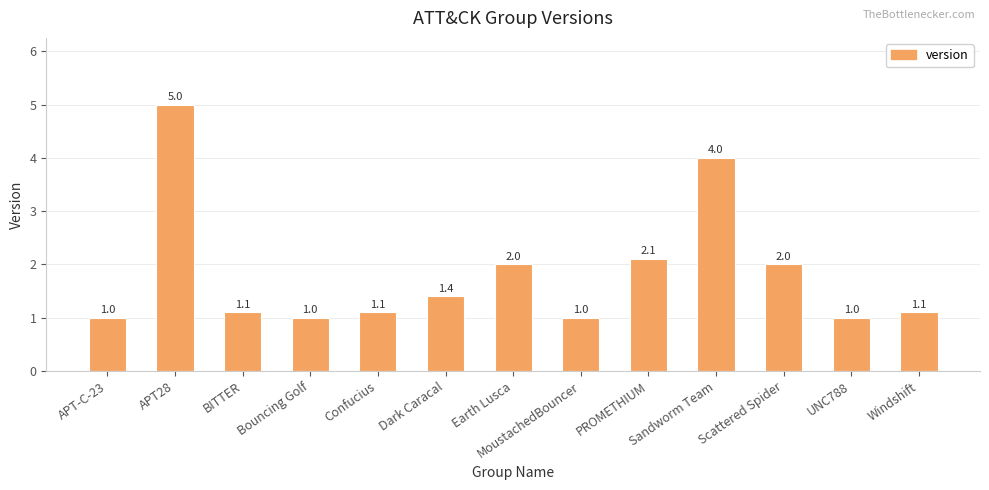

What is the value of the 4th bar from the left?

1.0